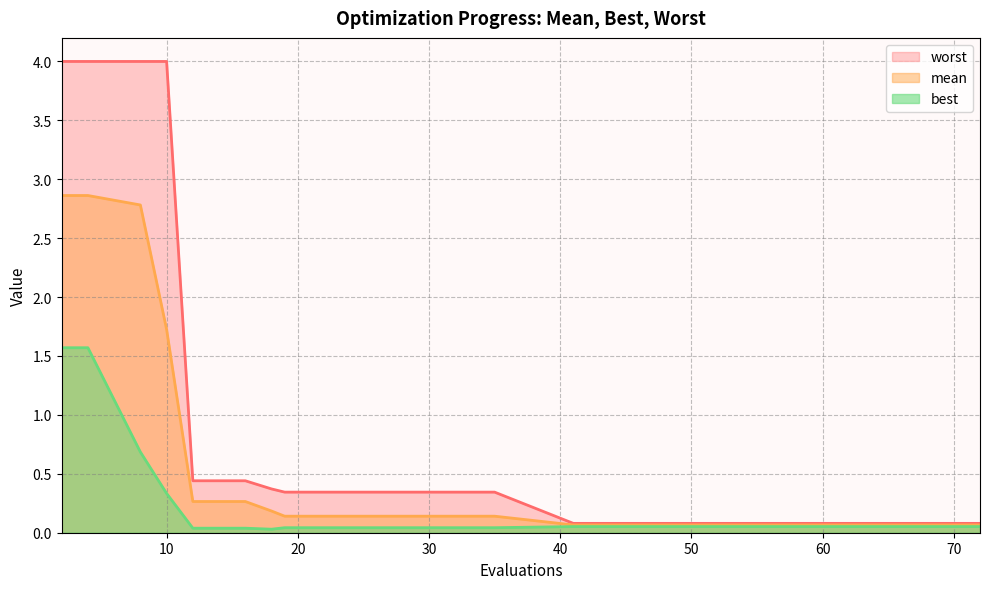

True or false: mean and best intersect in this chart.

False